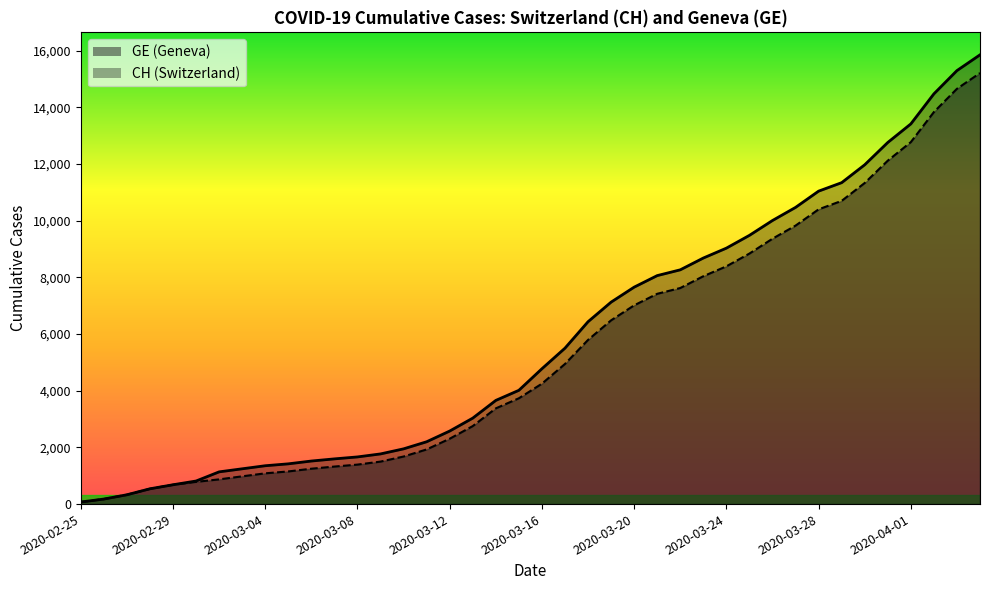

What is the value of the CH point at the 24th from the left?

7125